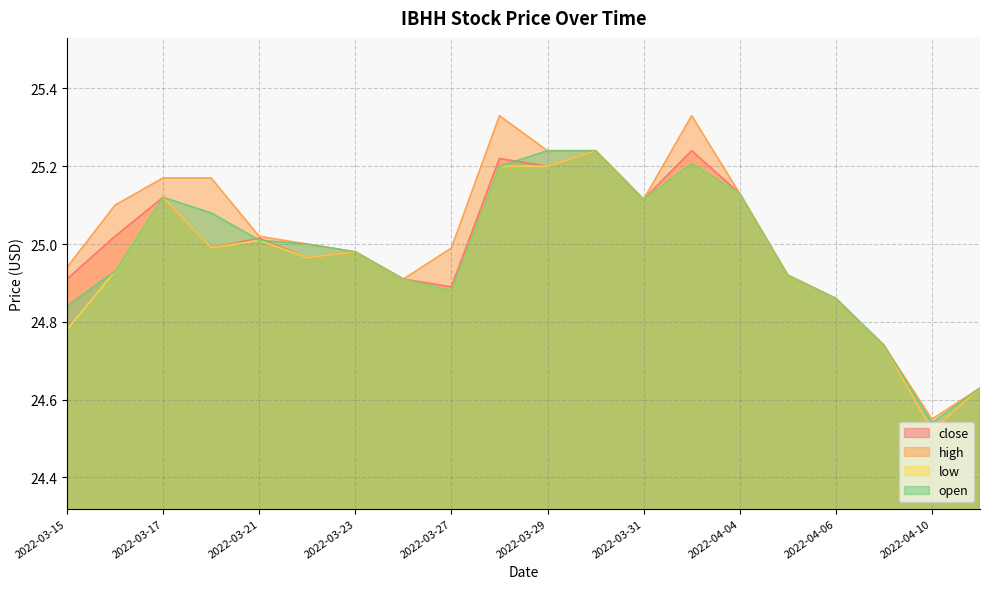

True or false: close and high intersect in this chart.

False